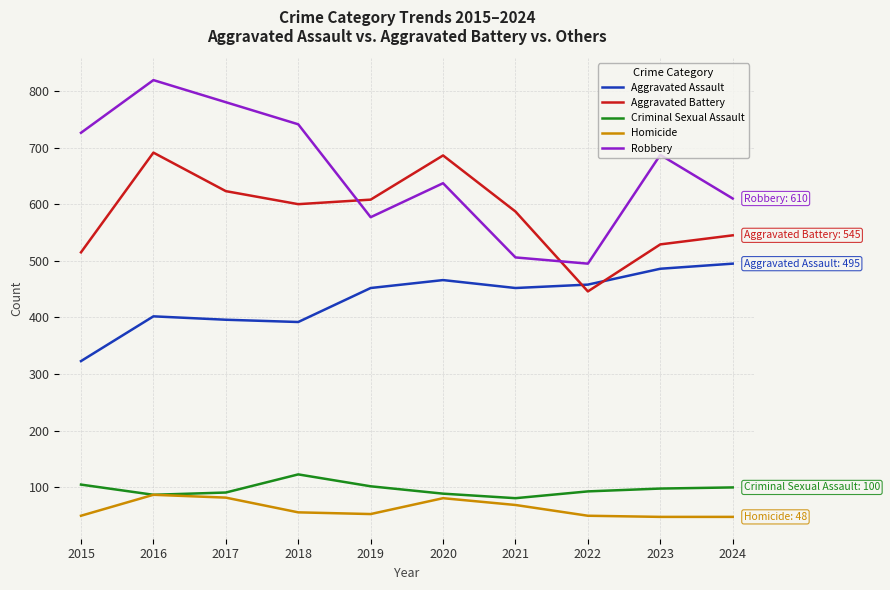

At which label does Aggravated Assault reach its minimum?

2015